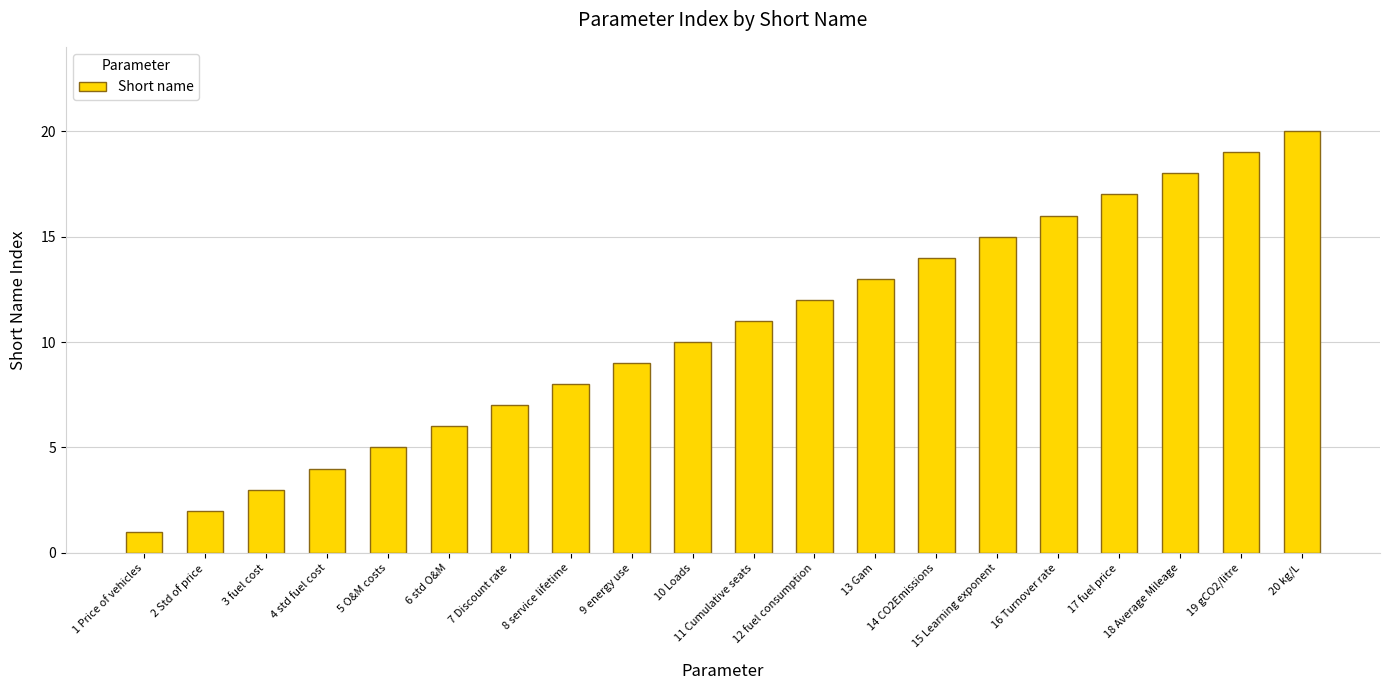

Rank the categories by value from lowest to highest.

1 Price of vehicles, 2 Std of price, 3 fuel cost, 4 std fuel cost, 5 O&M costs, 6 std O&M, 7 Discount rate, 8 service lifetime, 9 energy use, 10 Loads, 11 Cumulative seats, 12 fuel consumption, 13 Gam, 14 CO2Emissions, 15 Learning exponent, 16 Turnover rate, 17 fuel price, 18 Average Mileage, 19 gCO2/litre, 20 kg/L